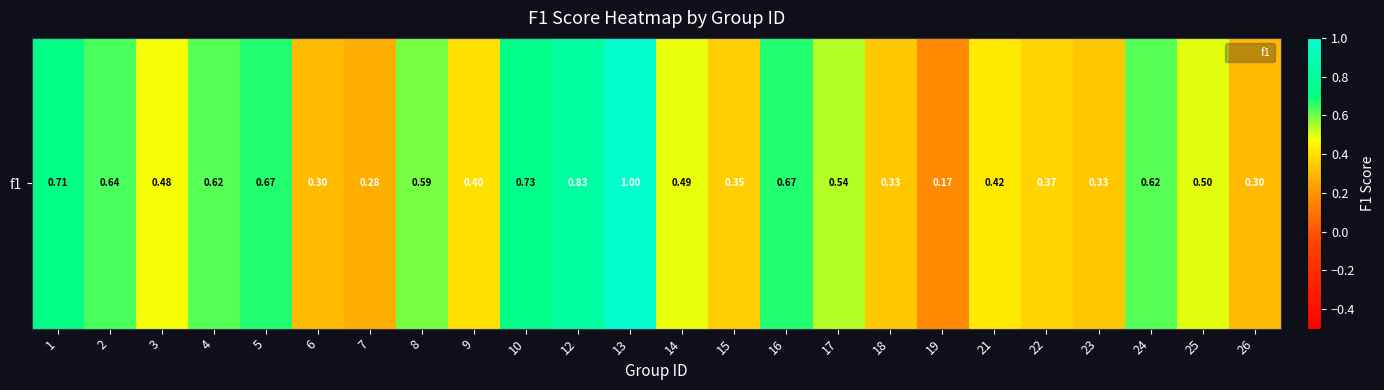

List the labels in order of value, smallest first.

19, 7, 26, 6, 18, 23, 15, 22, 9, 21, 3, 14, 25, 17, 8, 4, 24, 2, 5, 16, 1, 10, 12, 13